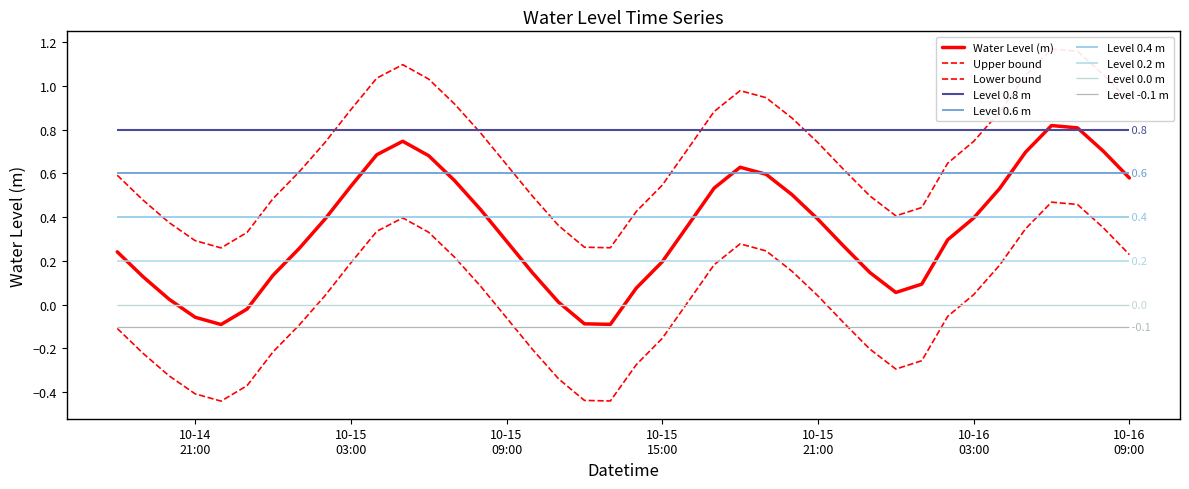

The Upper bound series shows 0.5 at 12. True or false?

False